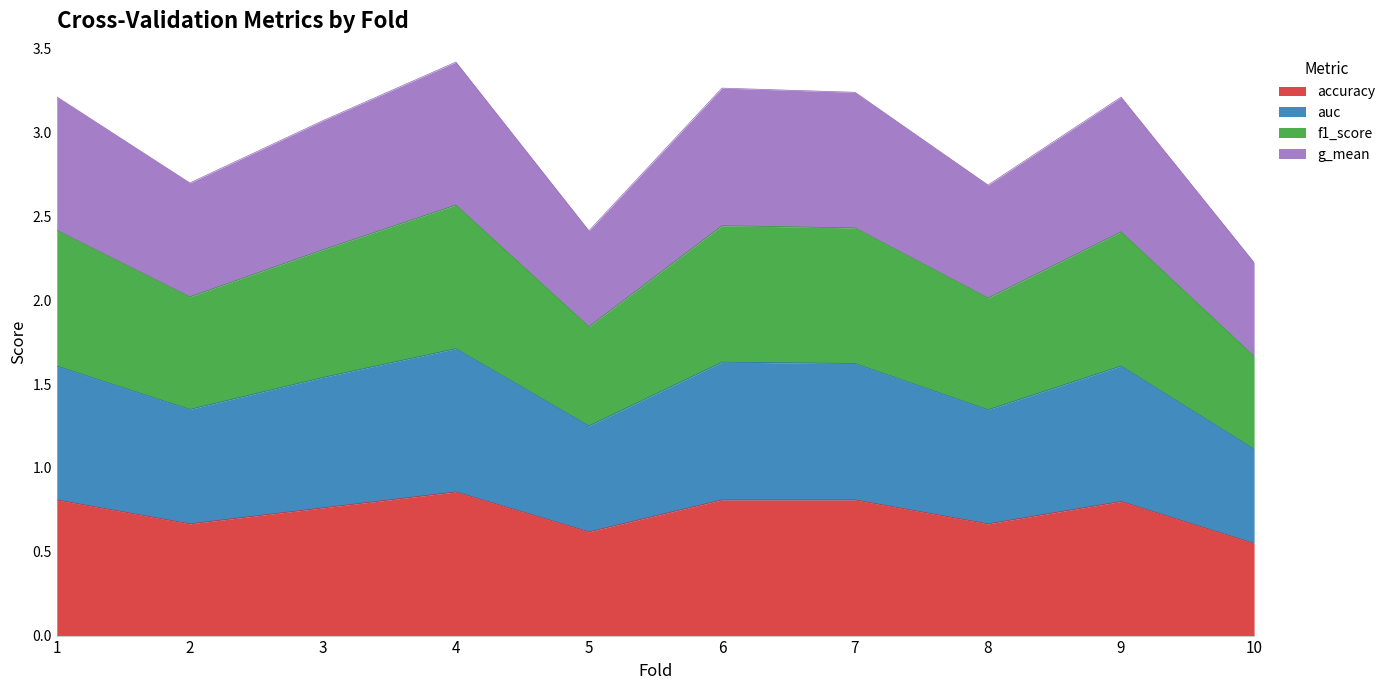

How many interior local peaks does the f1_score series have?

3